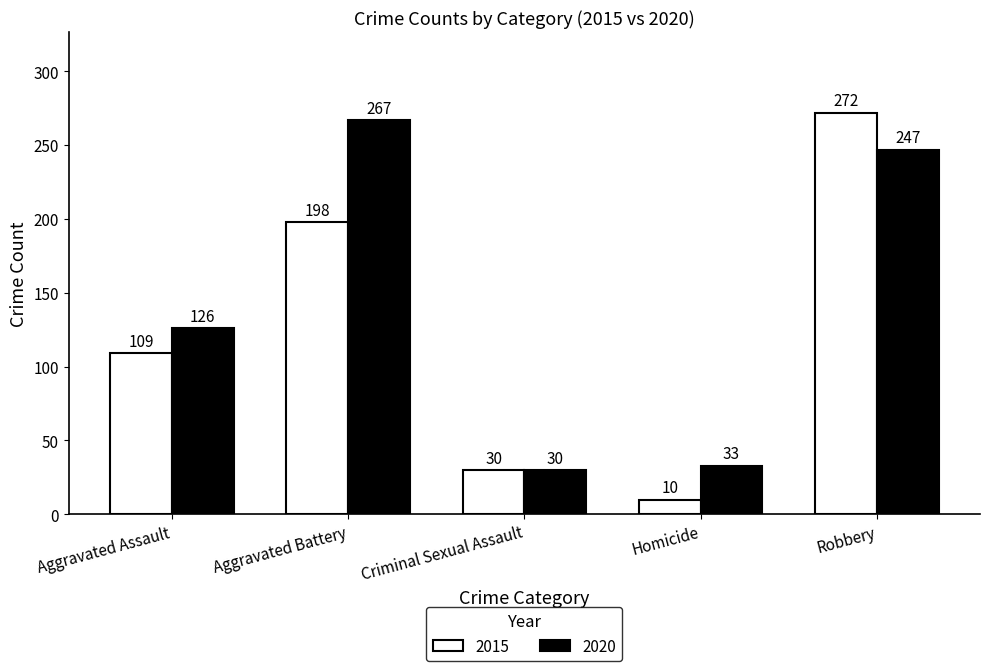

Reading left to right, transcribe all the data shown in this chart.

2015: Aggravated Assault=109	Aggravated Battery=198	Criminal Sexual Assault=30	Homicide=10	Robbery=272
2020: Aggravated Assault=126	Aggravated Battery=267	Criminal Sexual Assault=30	Homicide=33	Robbery=247